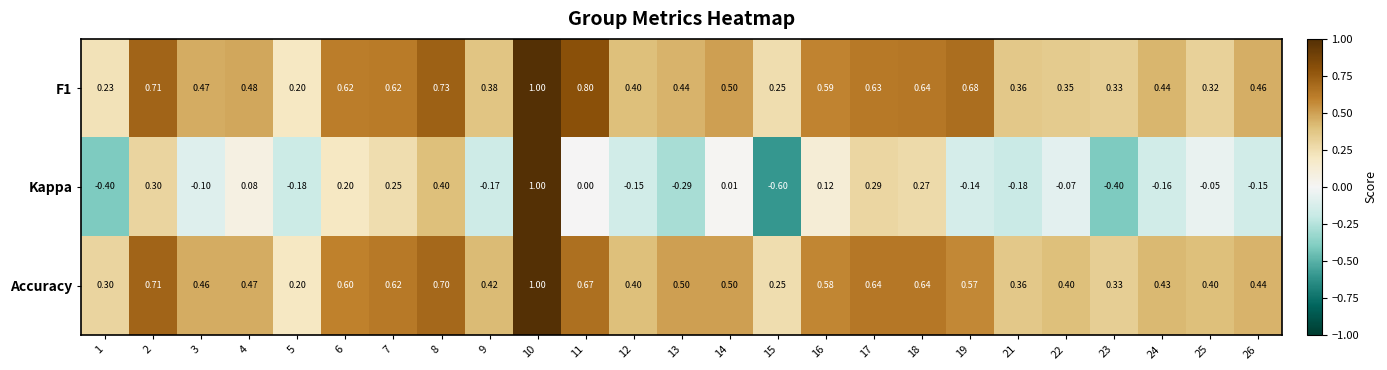

Which series has the largest range (max minus min)?

Kappa